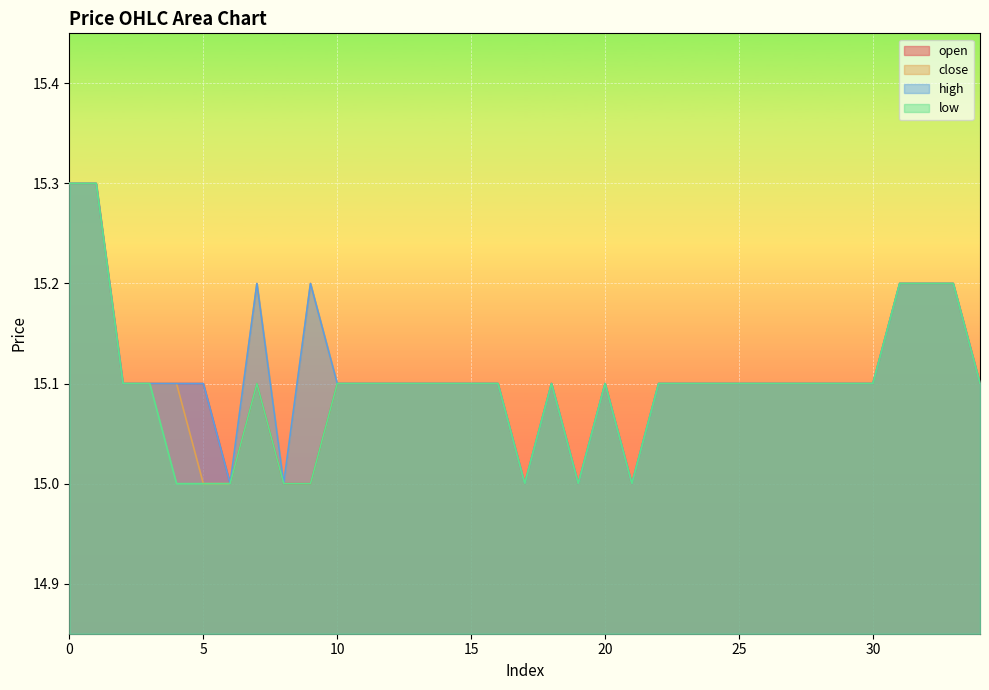

True or false: high has a value of 9.2 at 16.

False